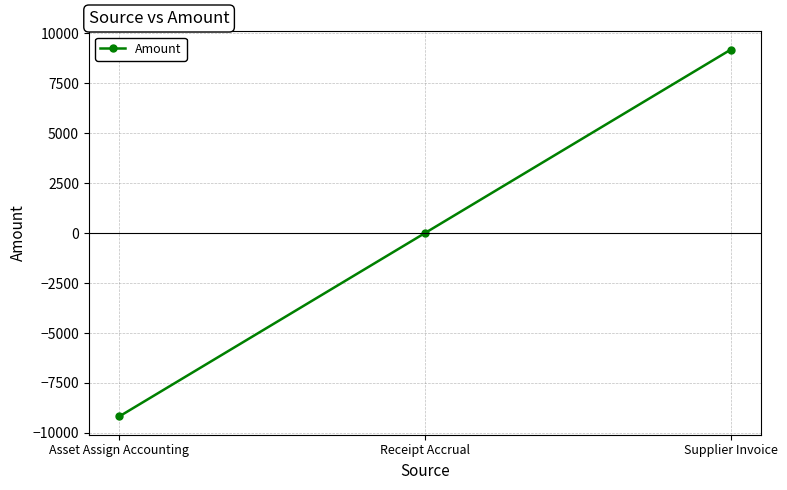

What is the label of the 1st point from the left?

Asset Assign Accounting